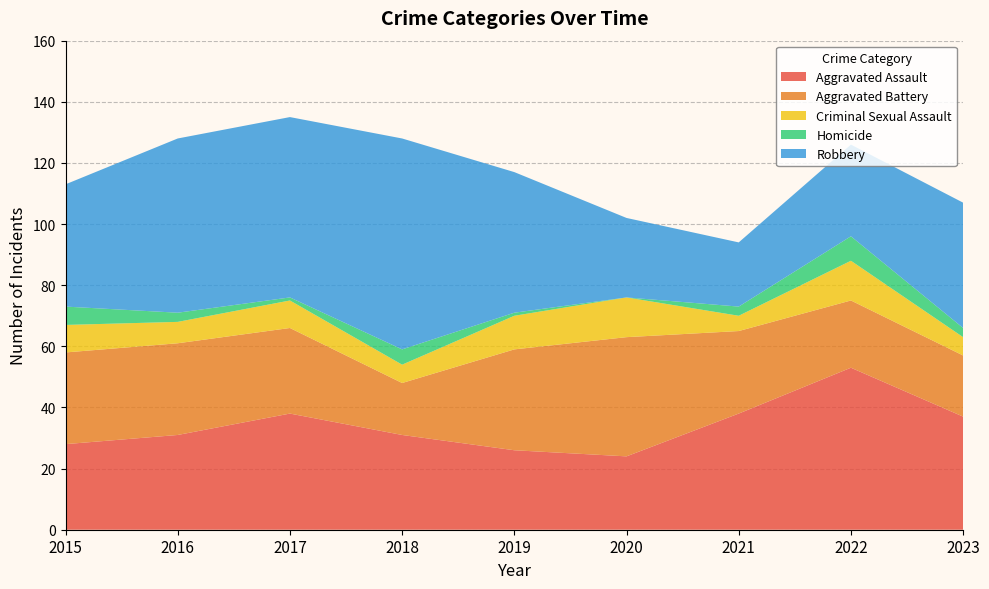

Reading left to right, what are all the values shown in this chart?

Aggravated Assault: 28	31	38	31	26	24	38	53	37
Aggravated Battery: 30	30	28	17	33	39	27	22	20
Criminal Sexual Assault: 9	7	9	6	11	13	5	13	6
Homicide: 6	3	1	5	1	0	3	8	3
Robbery: 40	57	59	69	46	26	21	30	41